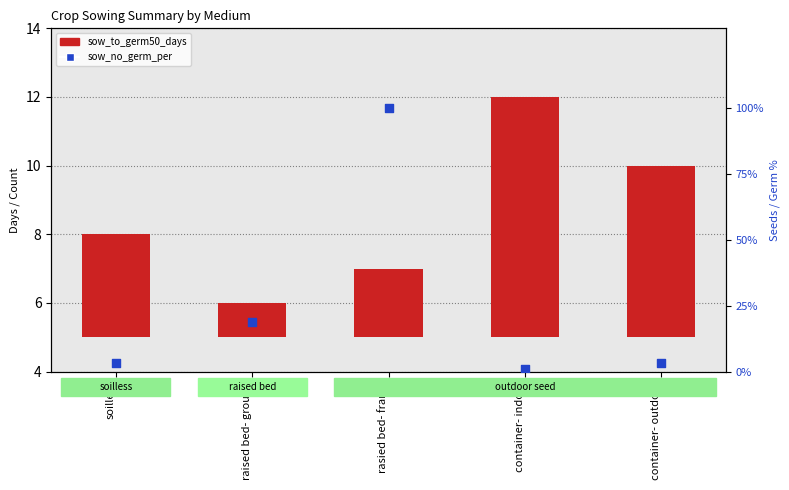

Which series has the largest total across all categories?

sow_no_germ_per